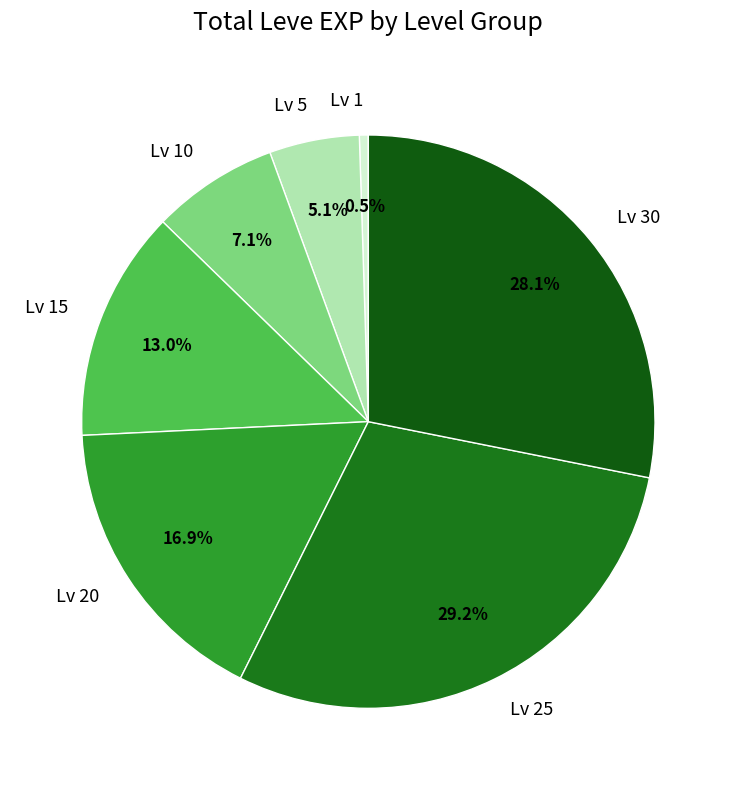

Does any single category account for the majority?

No